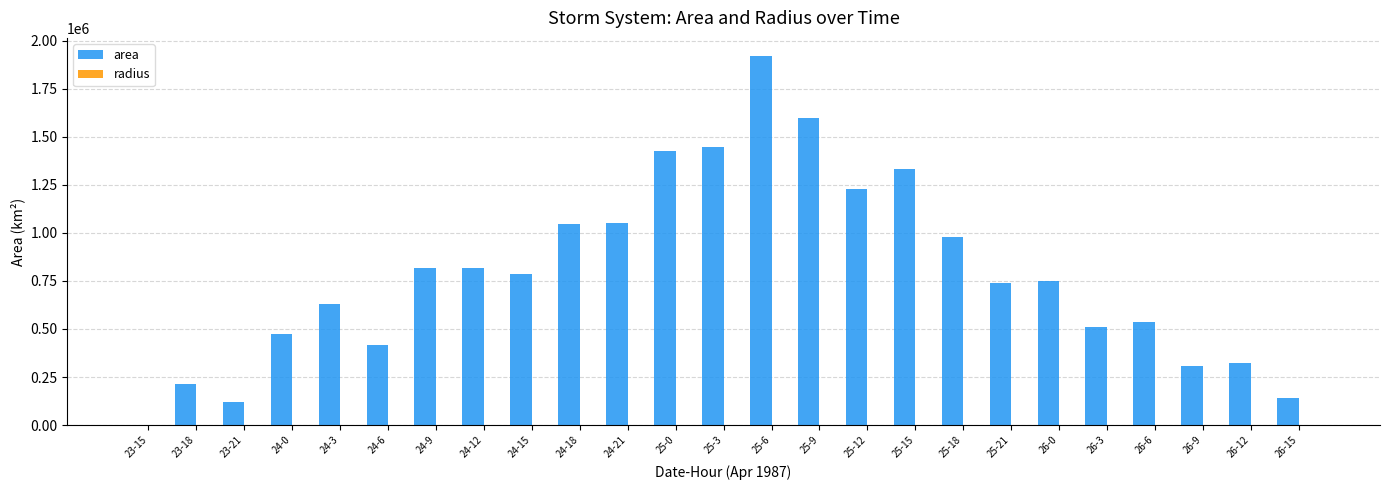

Which series changed the most between 25-12 and 26-3?

area